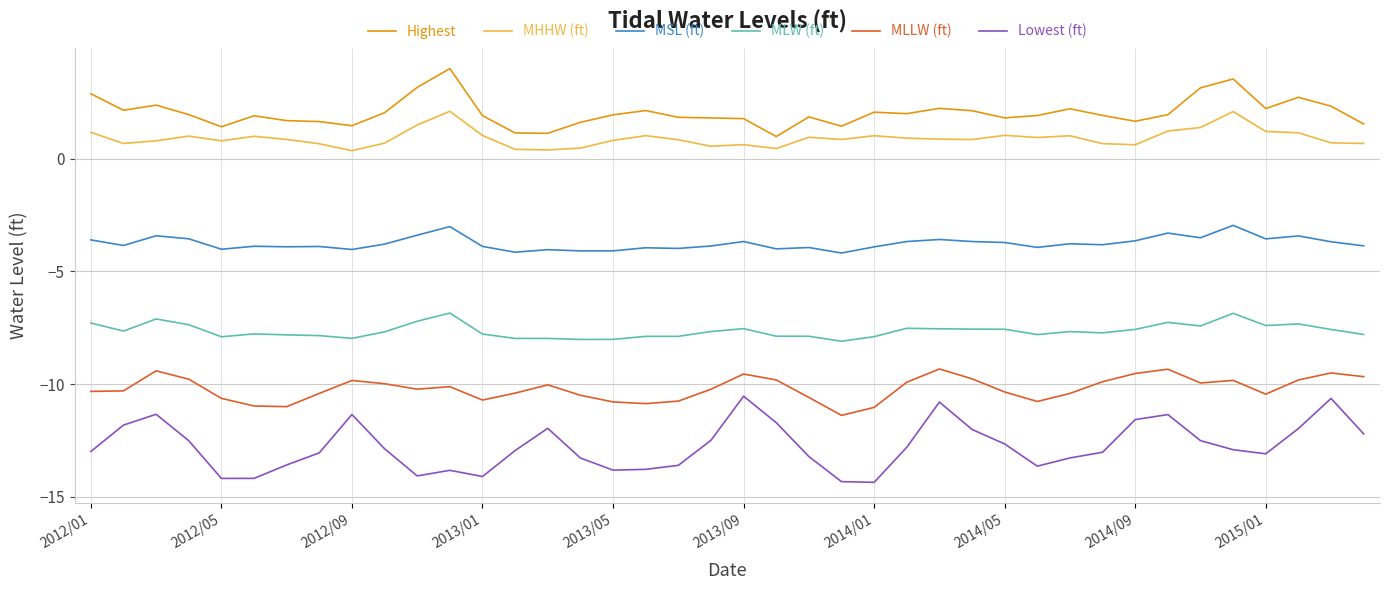

Which series has the largest range (max minus min)?

Lowest (ft)